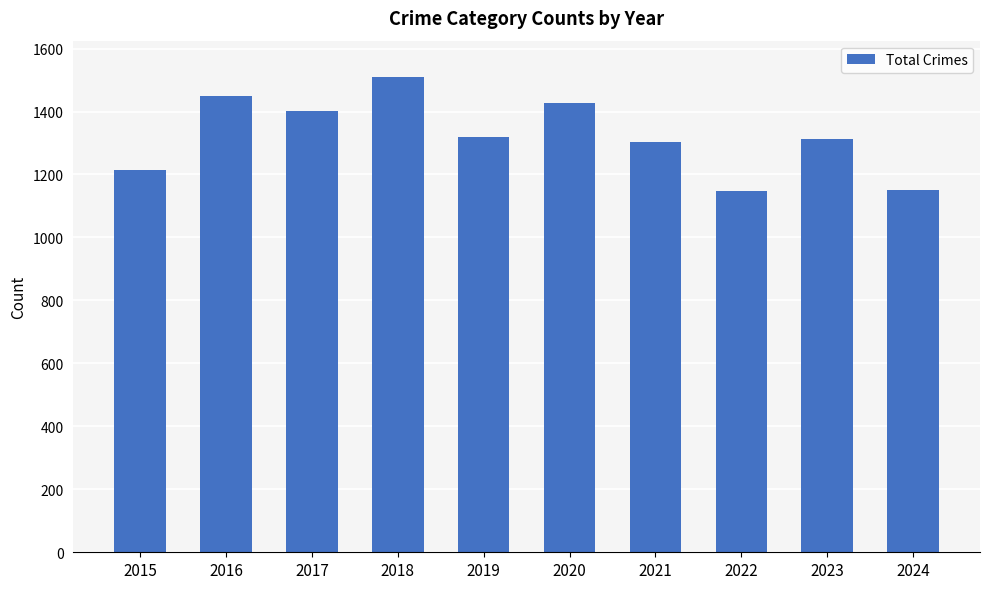

The value at 2016 is 2515. True or false?

False